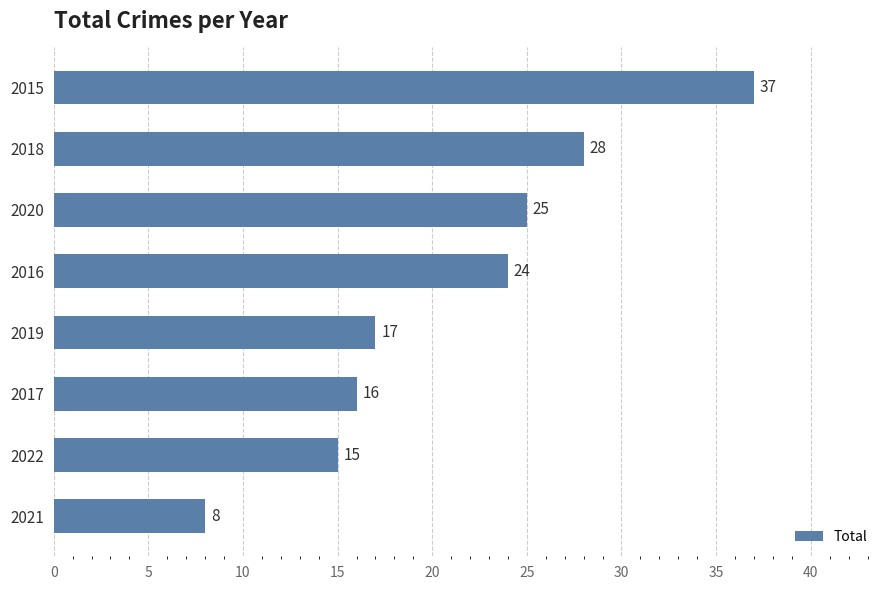

List the labels in order of value, largest first.

2015, 2018, 2020, 2016, 2019, 2017, 2022, 2021